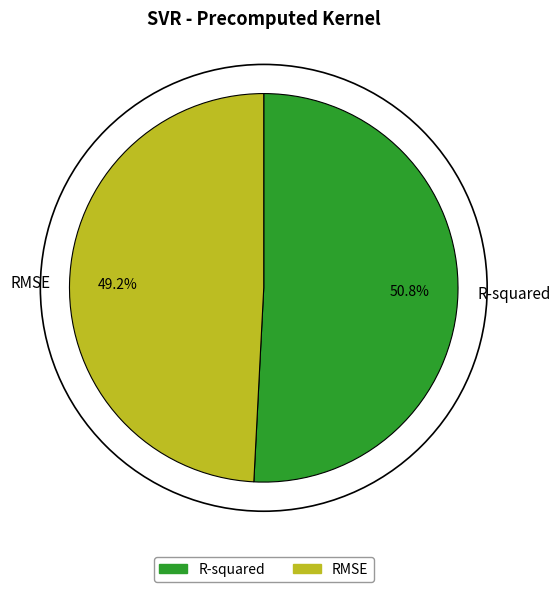

Is the sum of R-squared and RMSE greater than half?

Yes